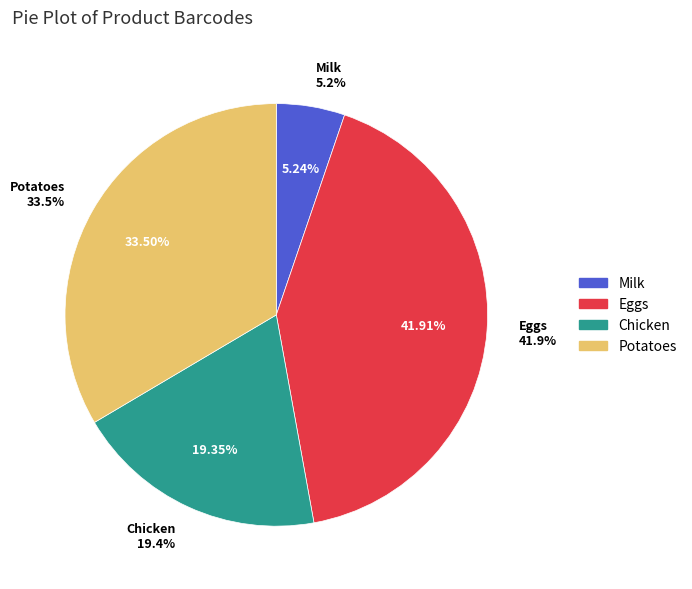

Rank the categories by value from highest to lowest.

Eggs, Potatoes, Chicken, Milk